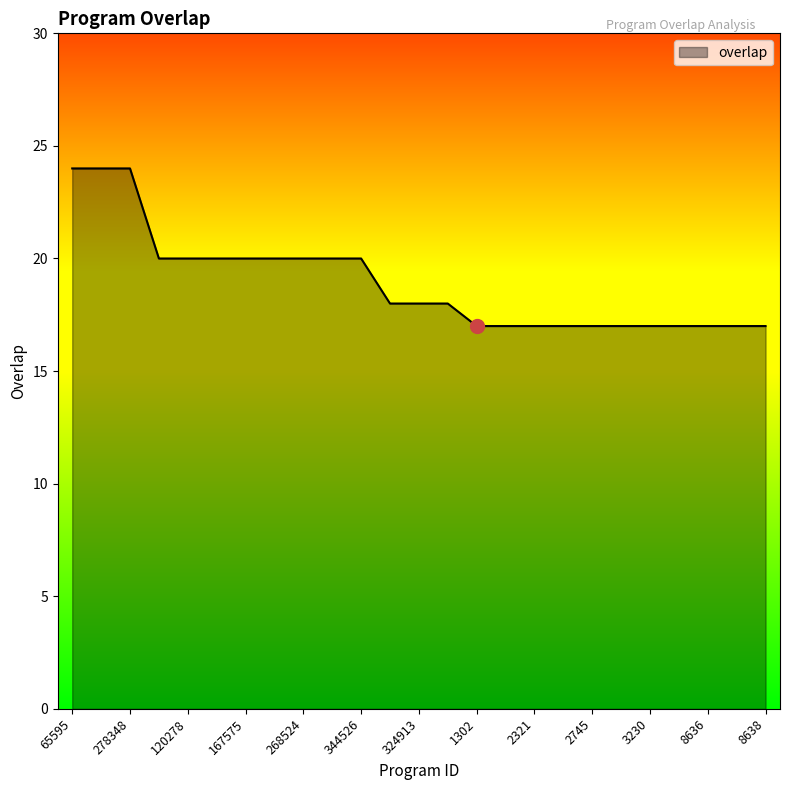

What is the minimum value shown in the chart?

17